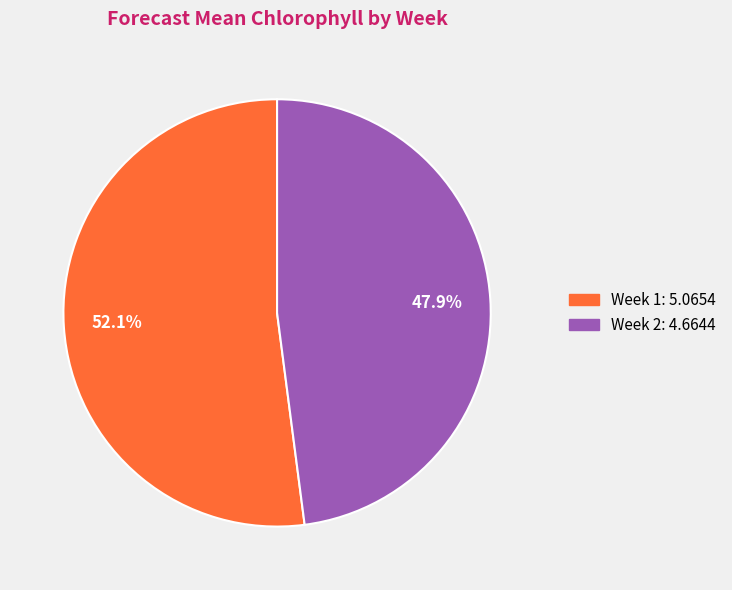

To the nearest percent, what is the combined percentage of Week 1 and Week 2?

100%